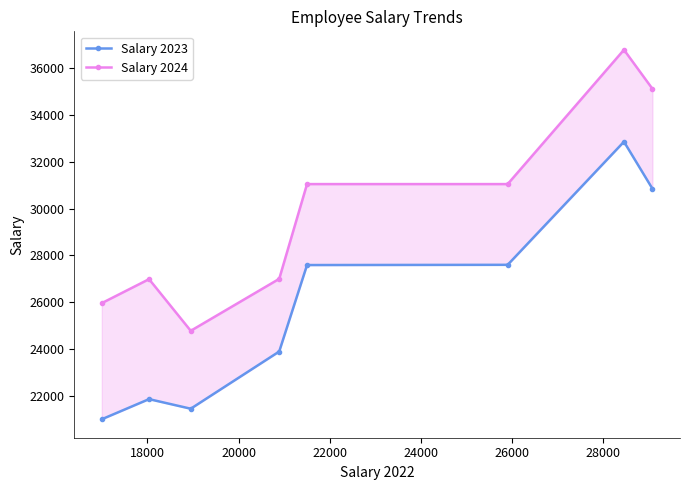

List the series in order of their peak value, highest first.

Salary 2024, Salary 2023